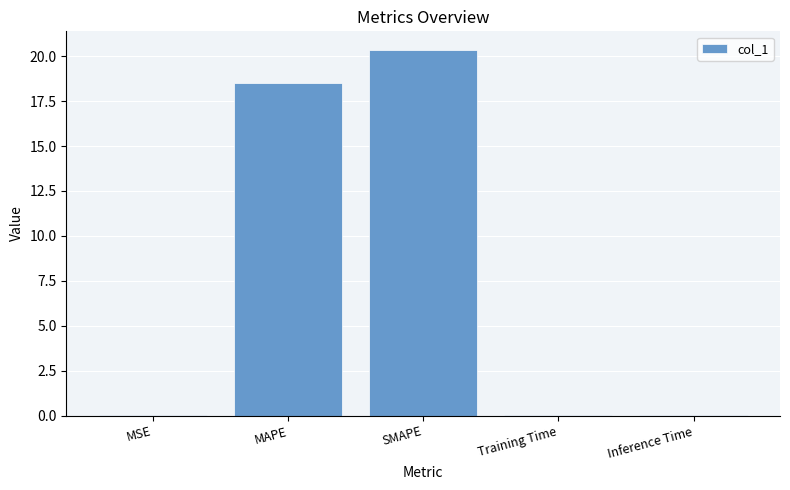

How many distinct data groups are displayed?

1